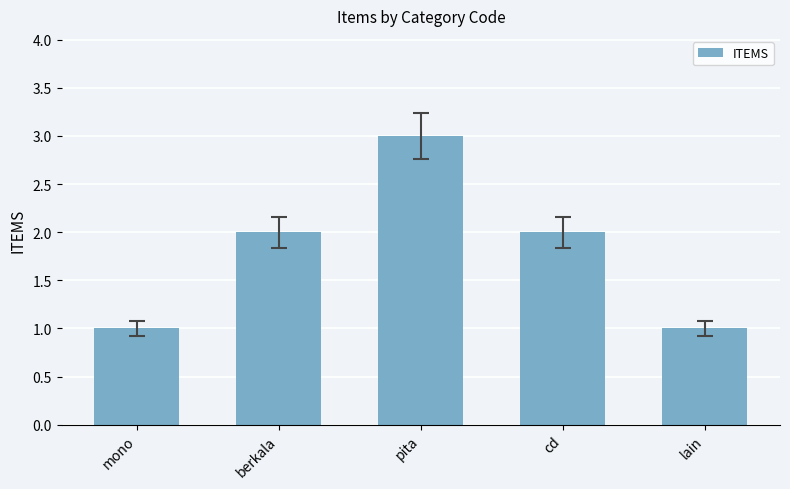

What is the difference between the values at berkala and mono?

1